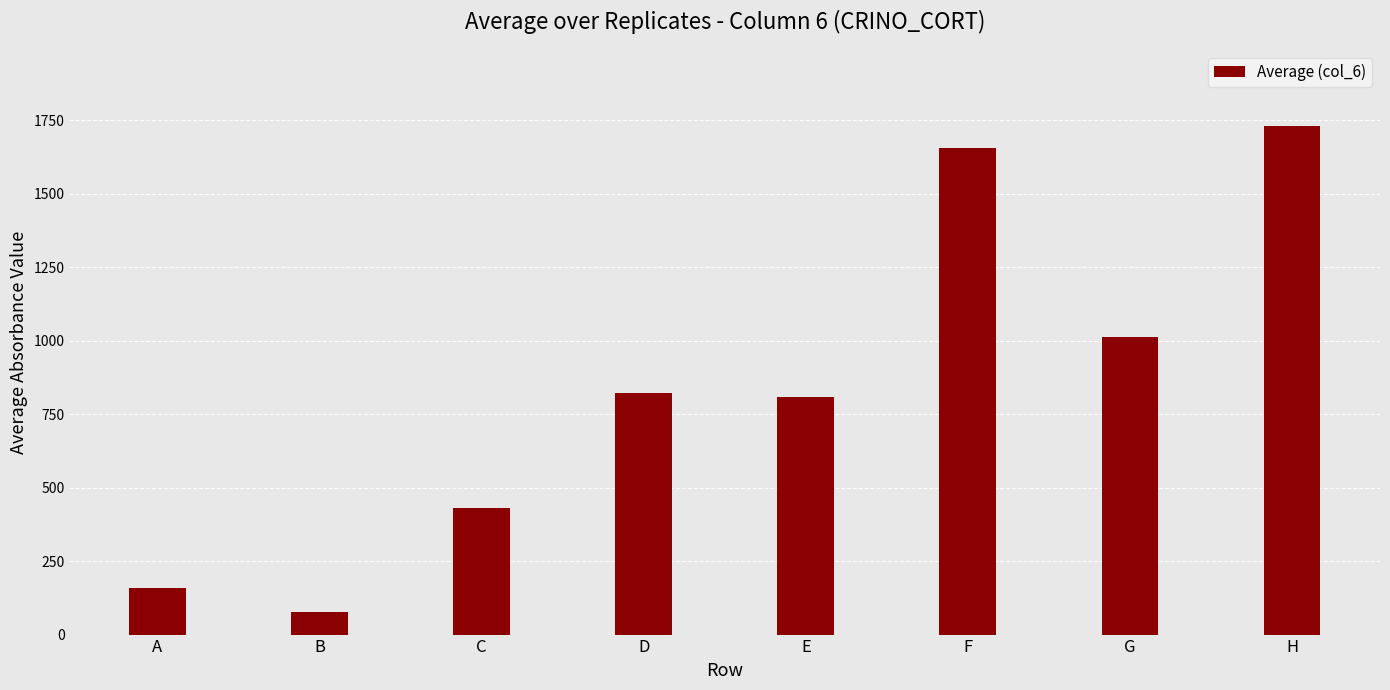

At which label is the value closest to 903?

D